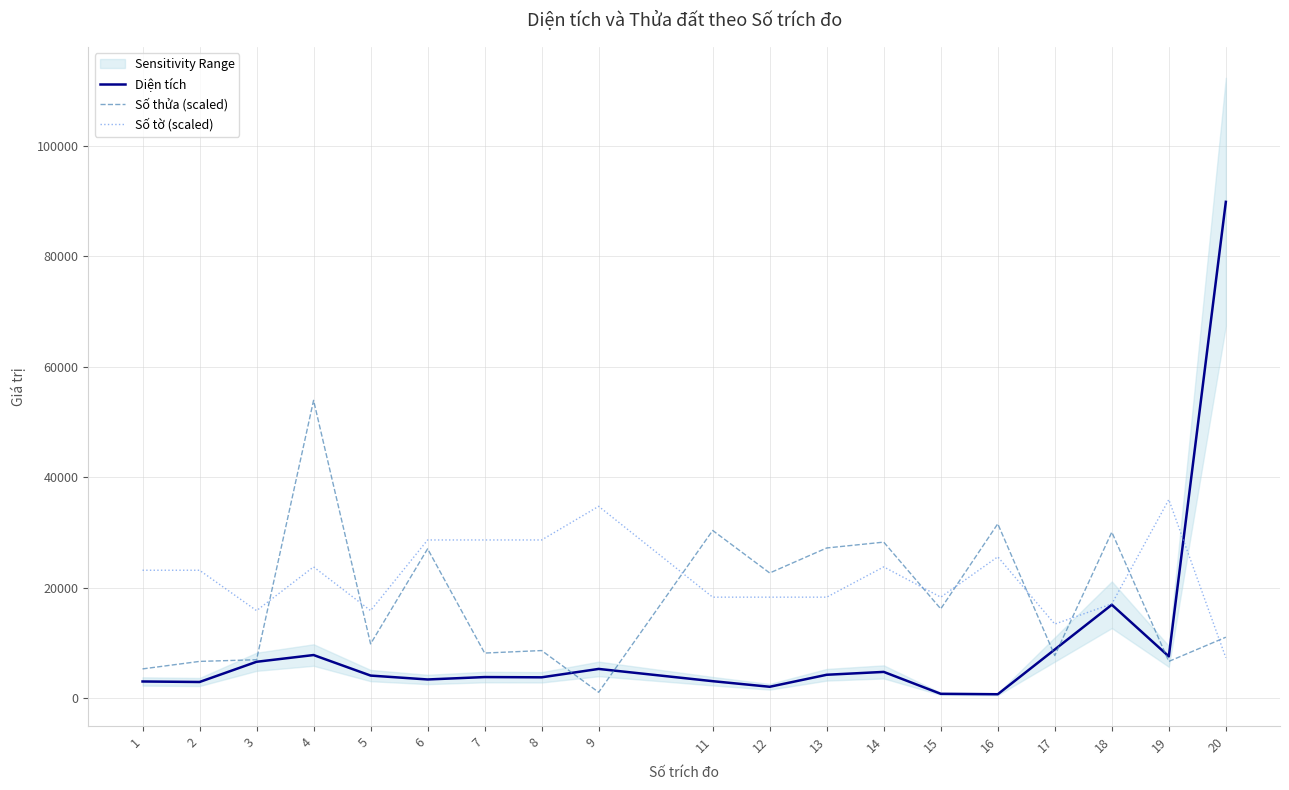

At which category does Số tờ (scaled) reach its first local peak?

4